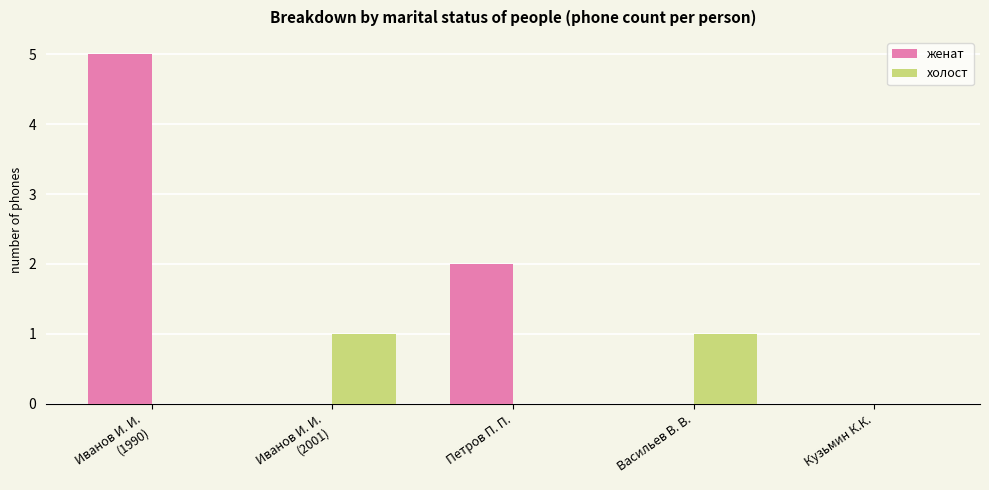

Does the chart contain stacked bars?

No